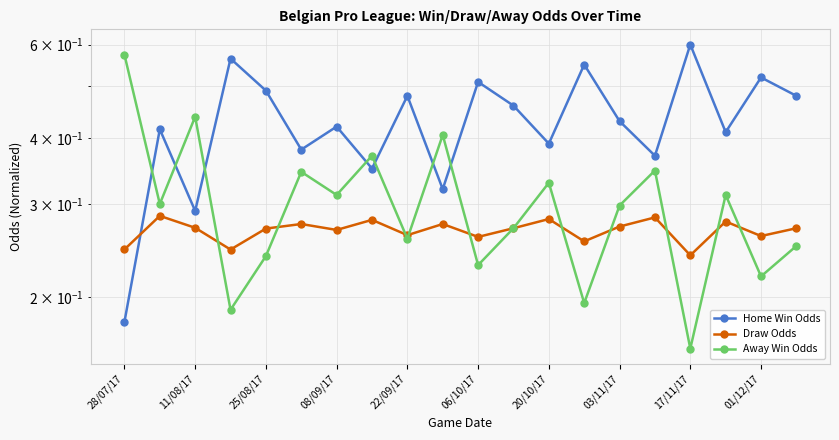

Reading left to right, list all the values displayed in this chart.

Home Win Odds: 0.2	0.4	0.3	0.6	0.5	0.4	0.4	0.3	0.5	0.3	0.5	0.5	0.4	0.6	0.4	0.4	0.6	0.4	0.5	0.5
Draw Odds: 0.2	0.3	0.3	0.2	0.3	0.3	0.3	0.3	0.3	0.3	0.3	0.3	0.3	0.3	0.3	0.3	0.2	0.3	0.3	0.3
Away Win Odds: 0.6	0.3	0.4	0.2	0.2	0.3	0.3	0.4	0.3	0.4	0.2	0.3	0.3	0.2	0.3	0.3	0.2	0.3	0.2	0.2